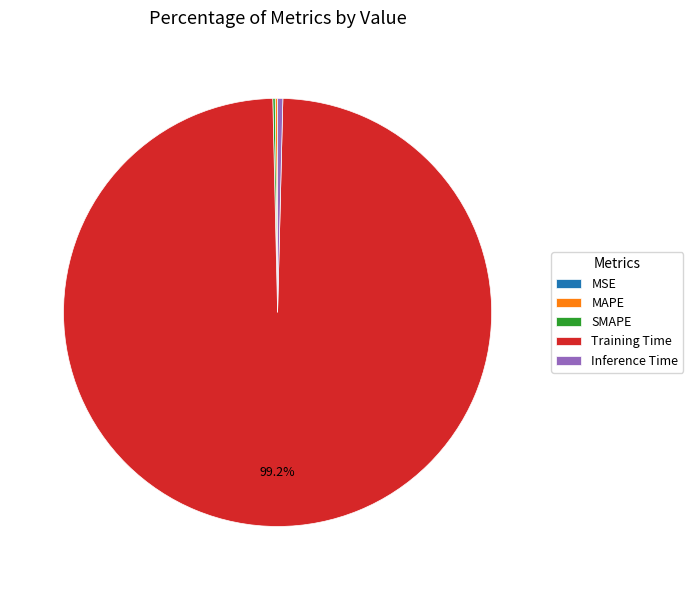

What is the largest slice in the pie chart?

Training Time